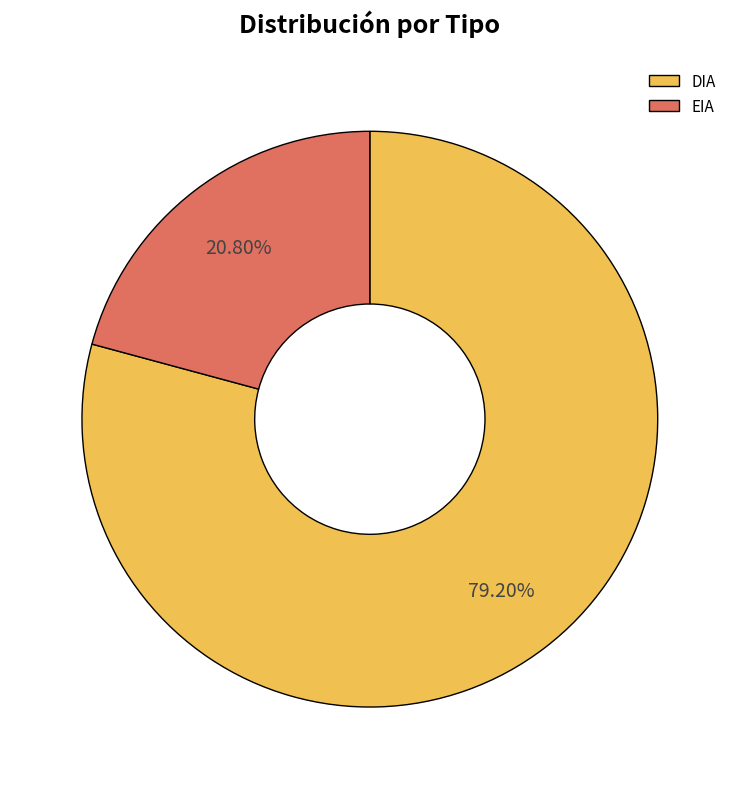

Is the sum of EIA and DIA greater than half?

Yes